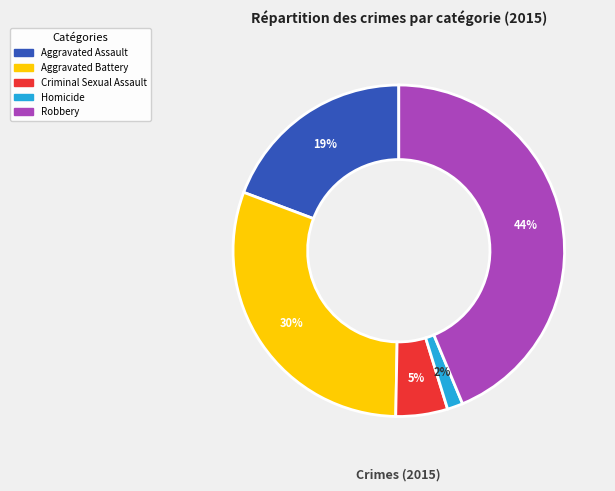

Which has a higher value, Aggravated Assault or Criminal Sexual Assault?

Aggravated Assault